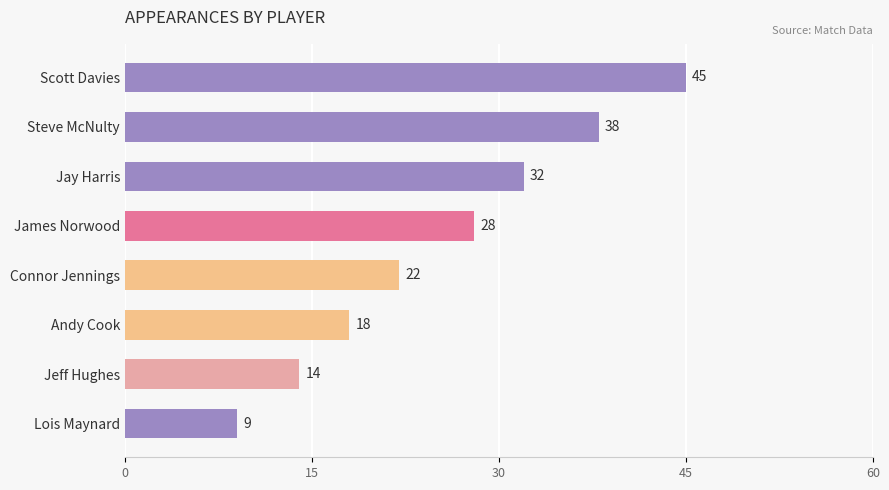

Count the number of data series in this chart.

1